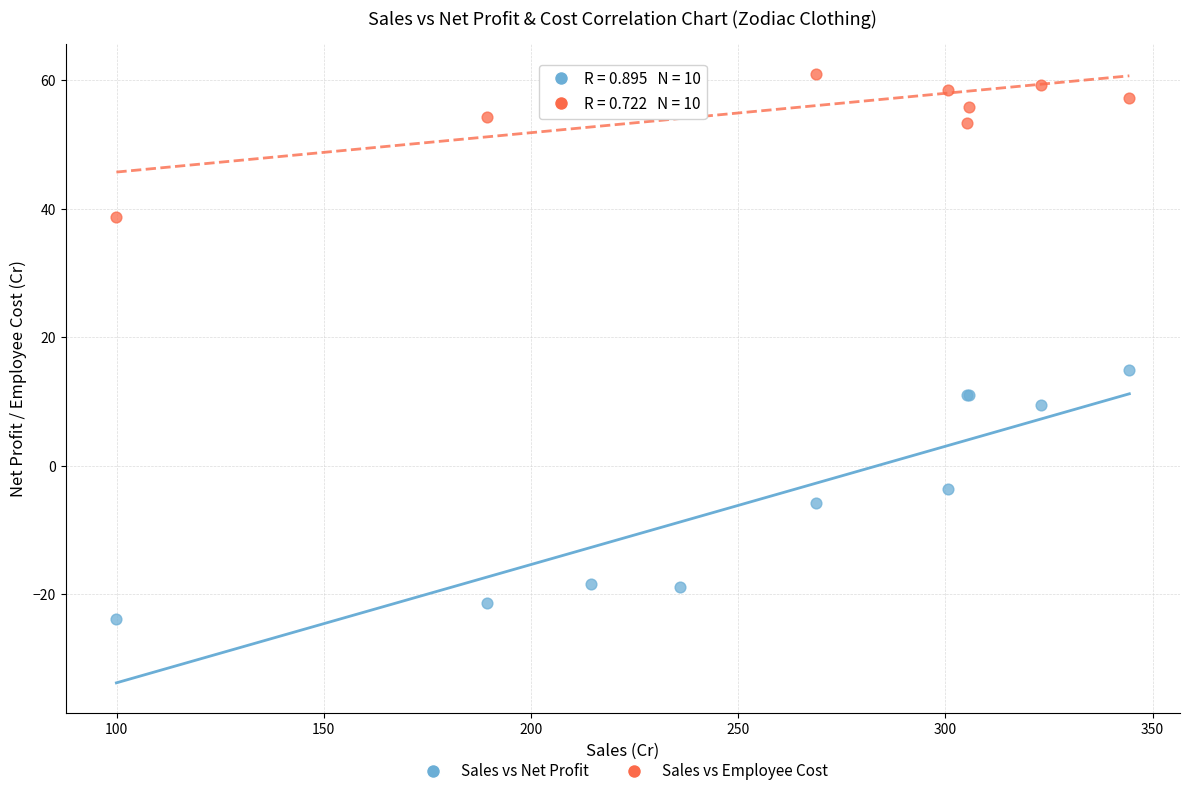

Which series has the widest spread of Y values?

Sales vs Net Profit